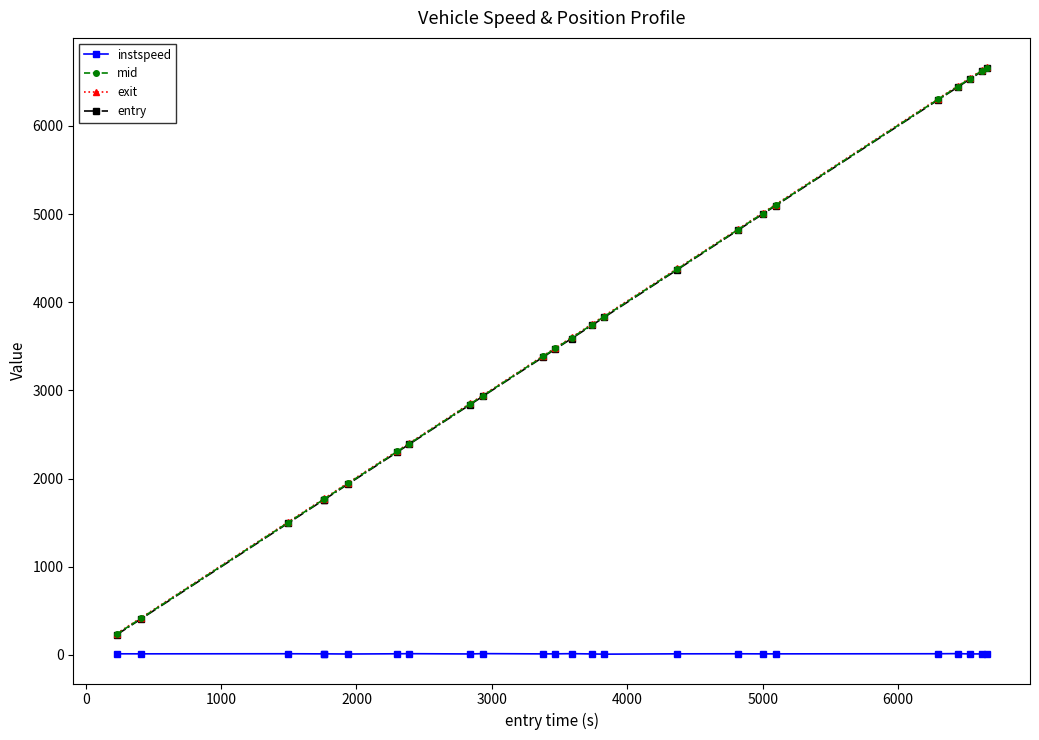

What is the greatest value displayed?

6666.0